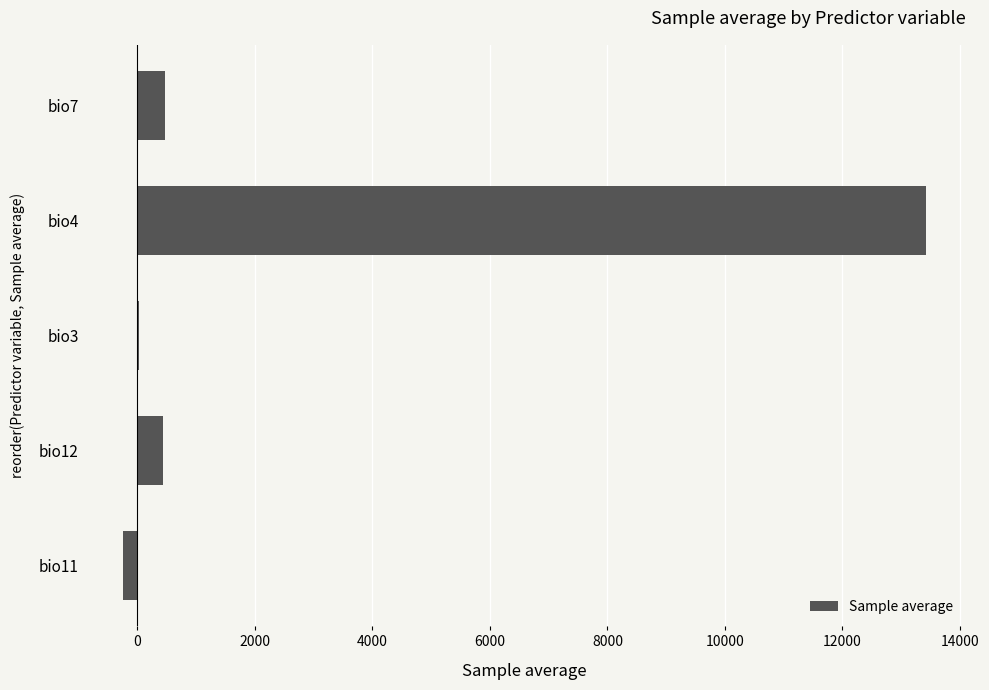

Is it true that the value at bio7 is 469.7?

True